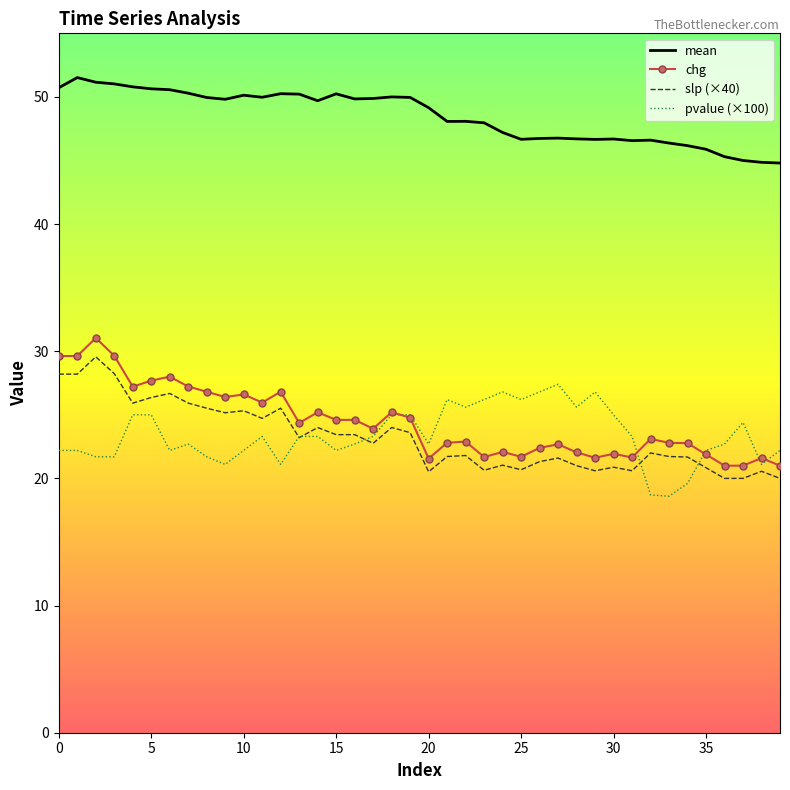

Rank the series by their maximum value, from highest to lowest.

mean, chg, slp (×40), pvalue (×100)